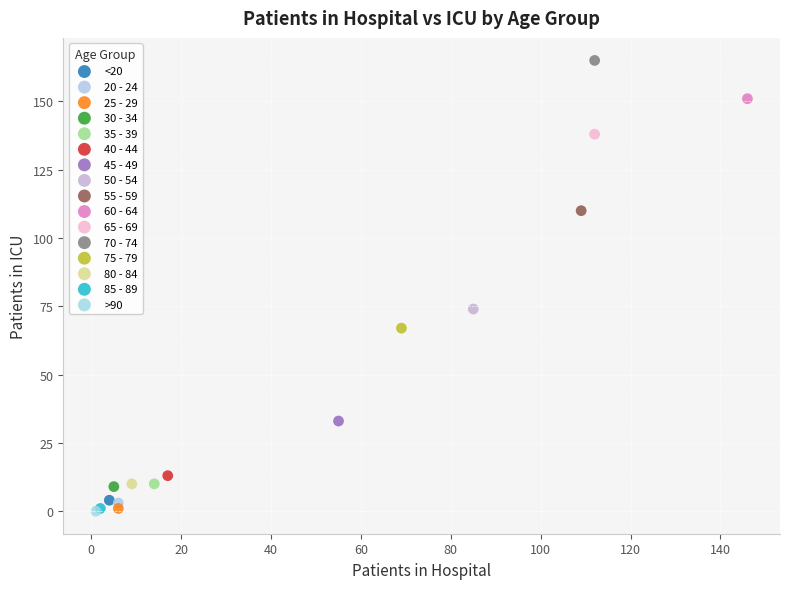

What are all the series names shown in the legend?

<20, 20 - 24, 25 - 29, 30 - 34, 35 - 39, 40 - 44, 45 - 49, 50 - 54, 55 - 59, 60 - 64, 65 - 69, 70 - 74, 75 - 79, 80 - 84, 85 - 89, >90